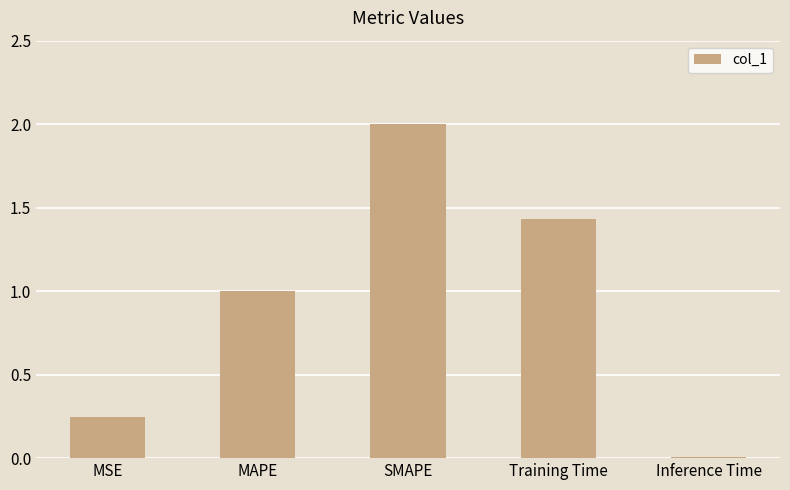

What is the label of the 4th bar from the right?

MAPE